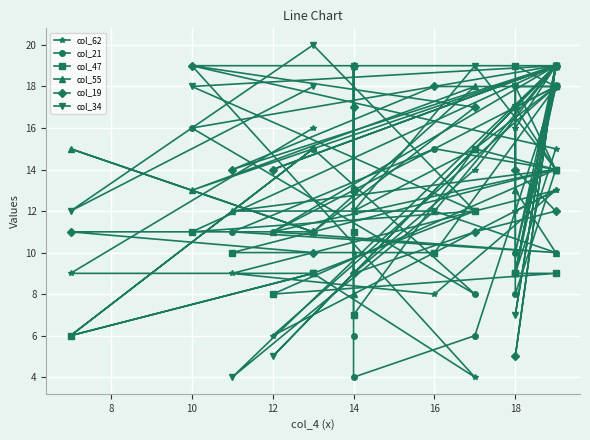

What is the approximate value of col_62 at 16?

4